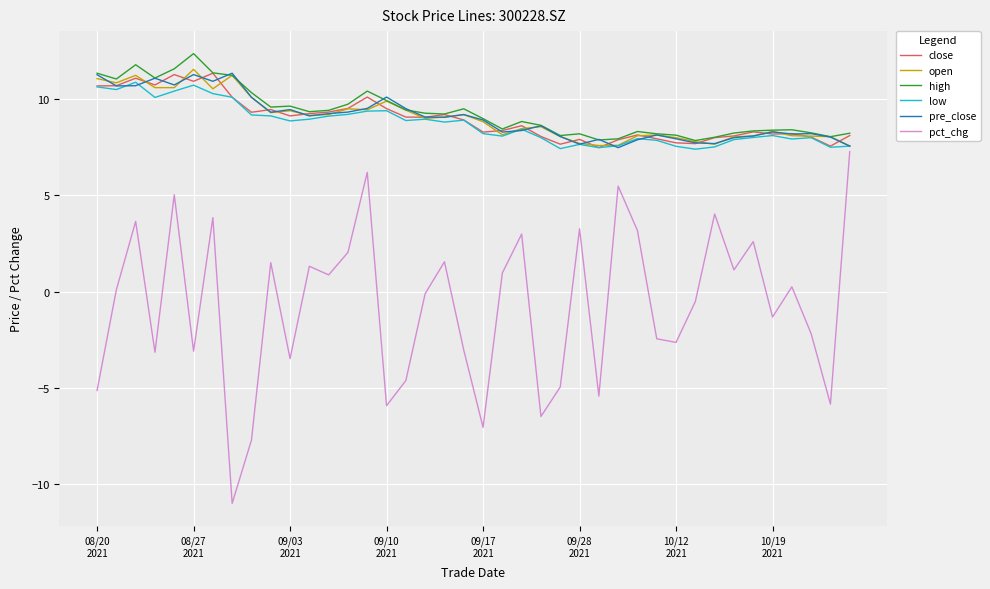

What is the greatest value displayed?

12.4